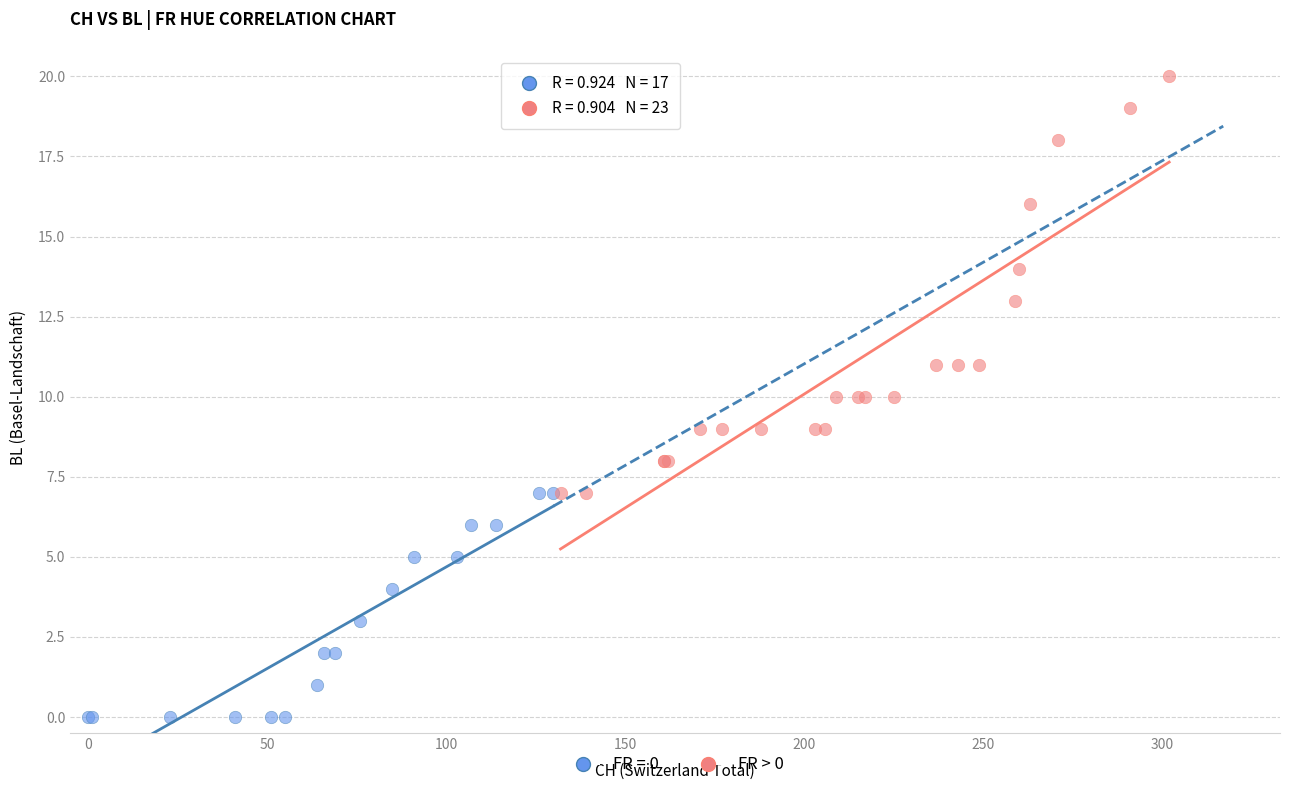

Which series has the widest spread of Y values?

FR > 0